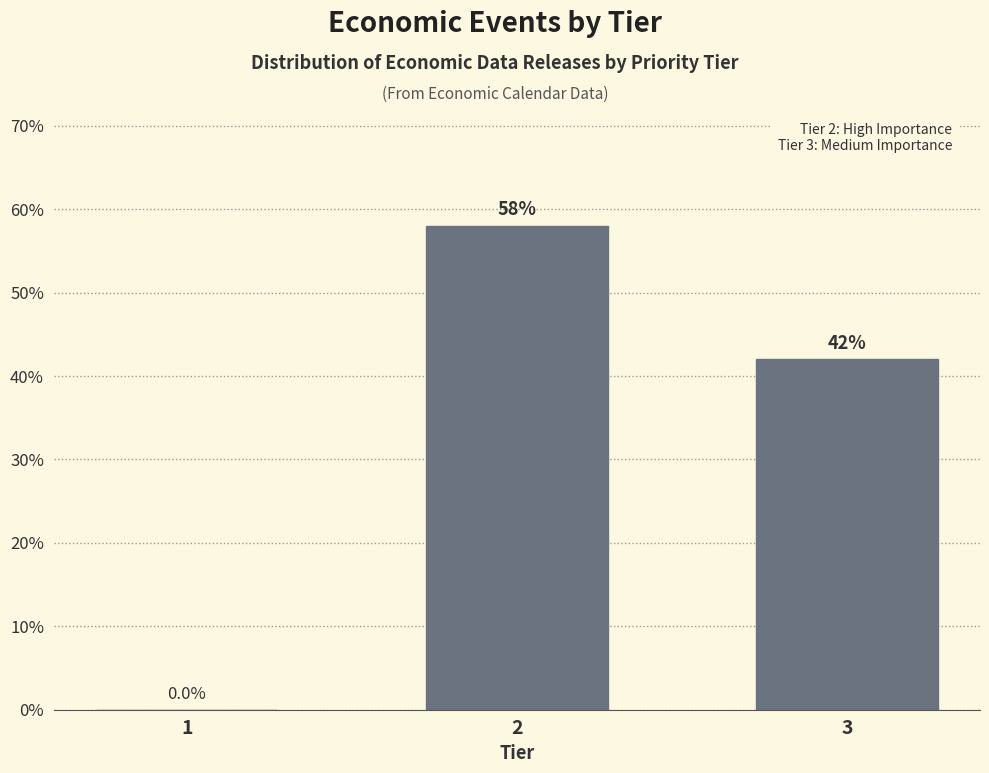

Reading left to right, list all the values displayed in this chart.

1=0.0	2=58.0	3=42.0